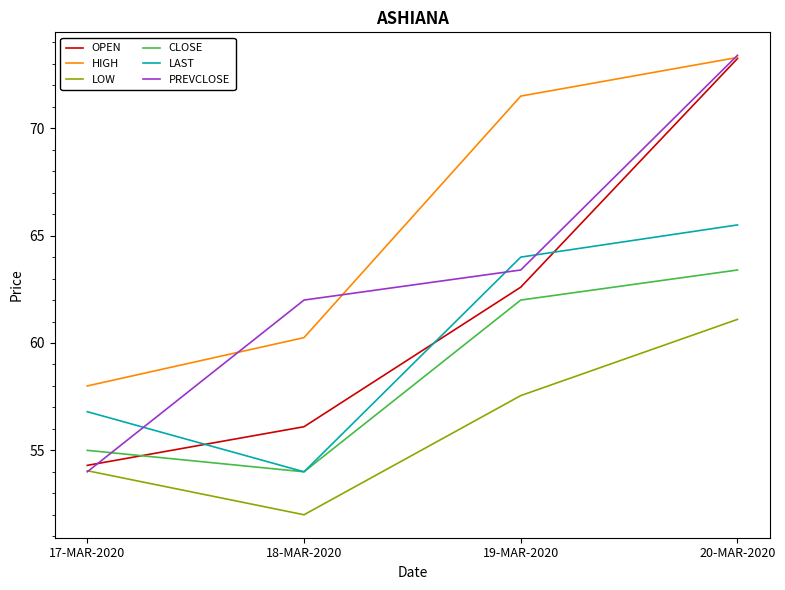

Does the chart have visible grid lines?

No